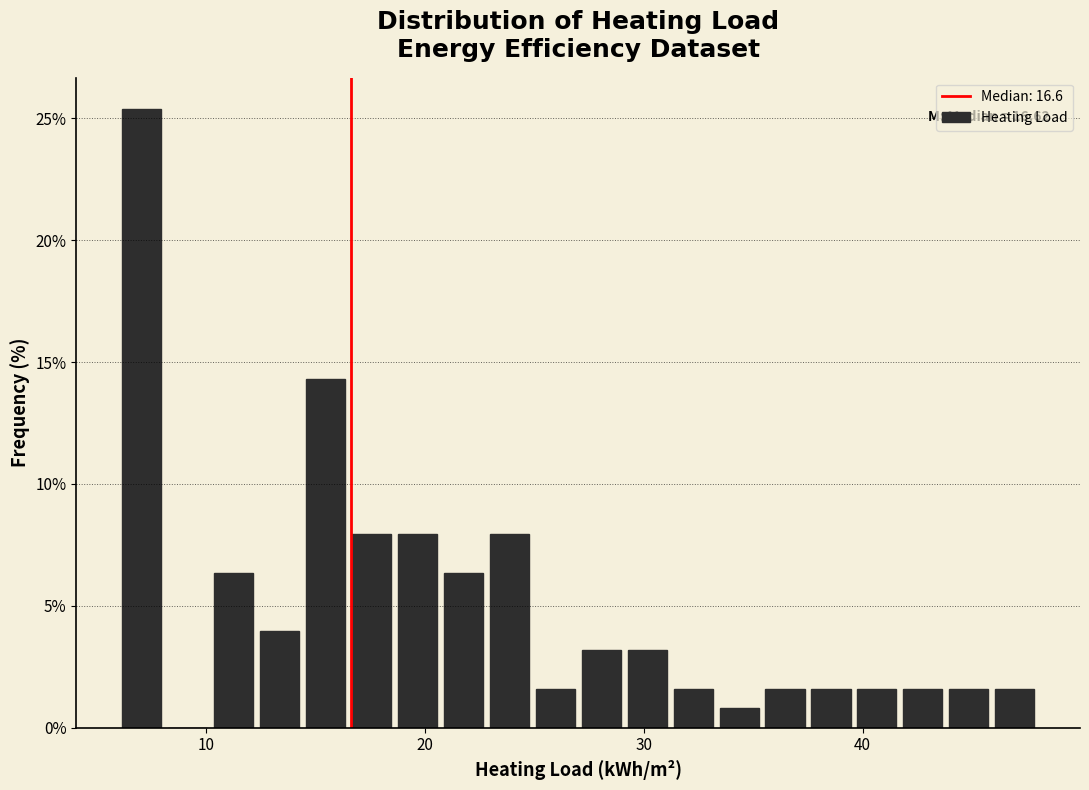

Read against the x-axis, roughly where is the centre of the tallest bar?

7